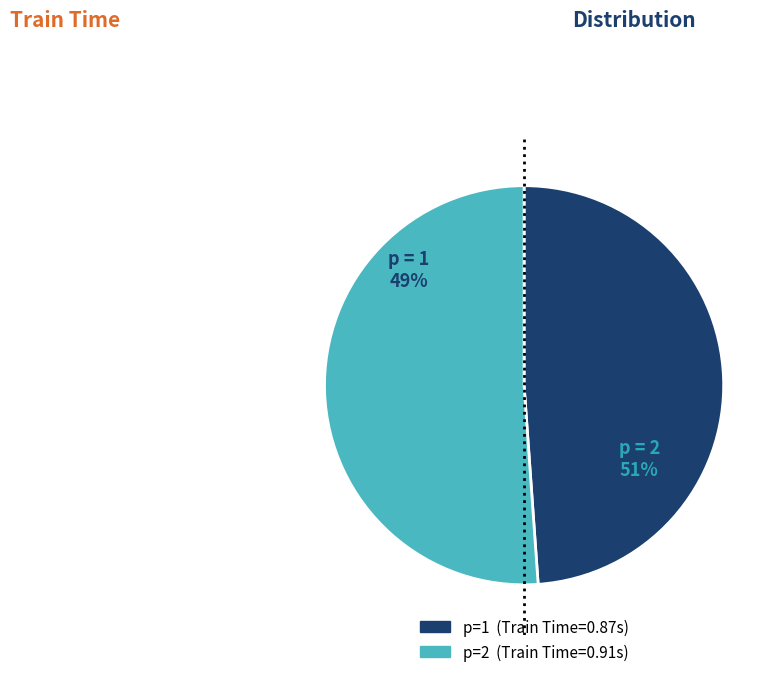

Is there a majority slice in this chart?

Yes